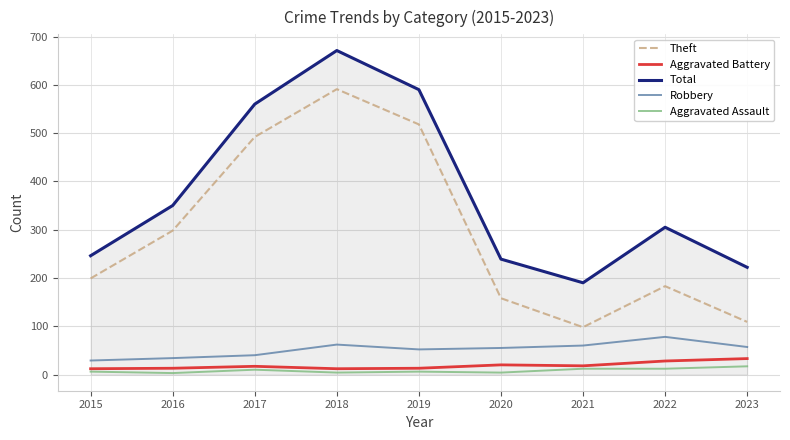

True or false: Total has a value of 129 at 2019.

False